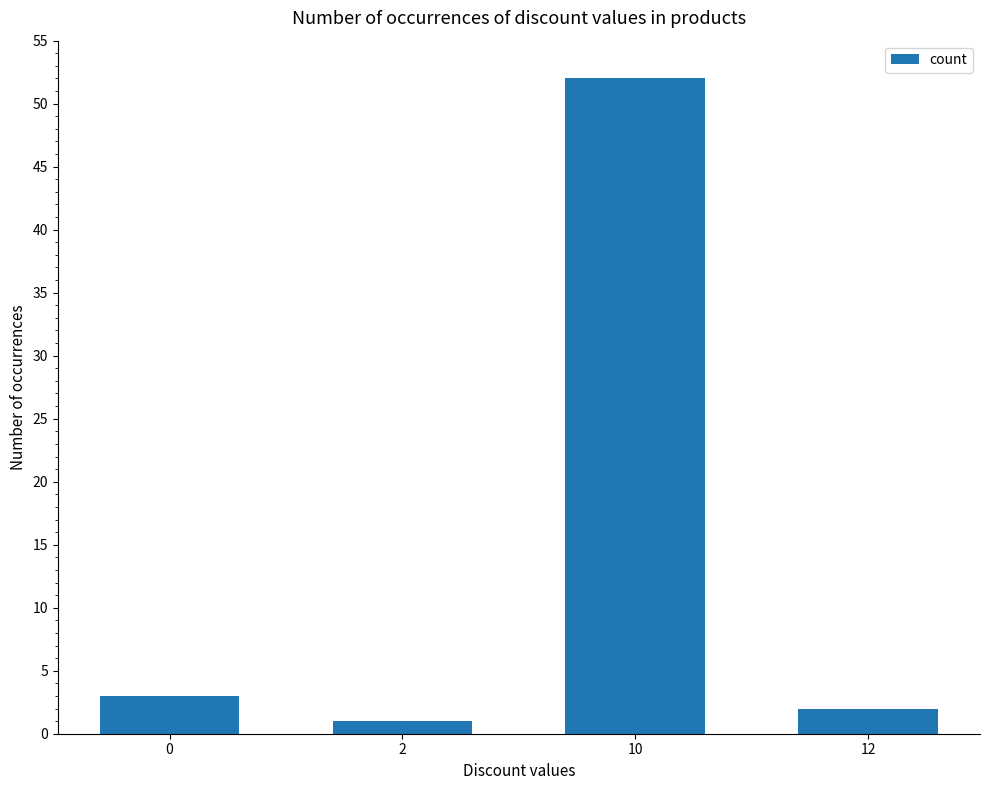

The value at 12 is 2. True or false?

True